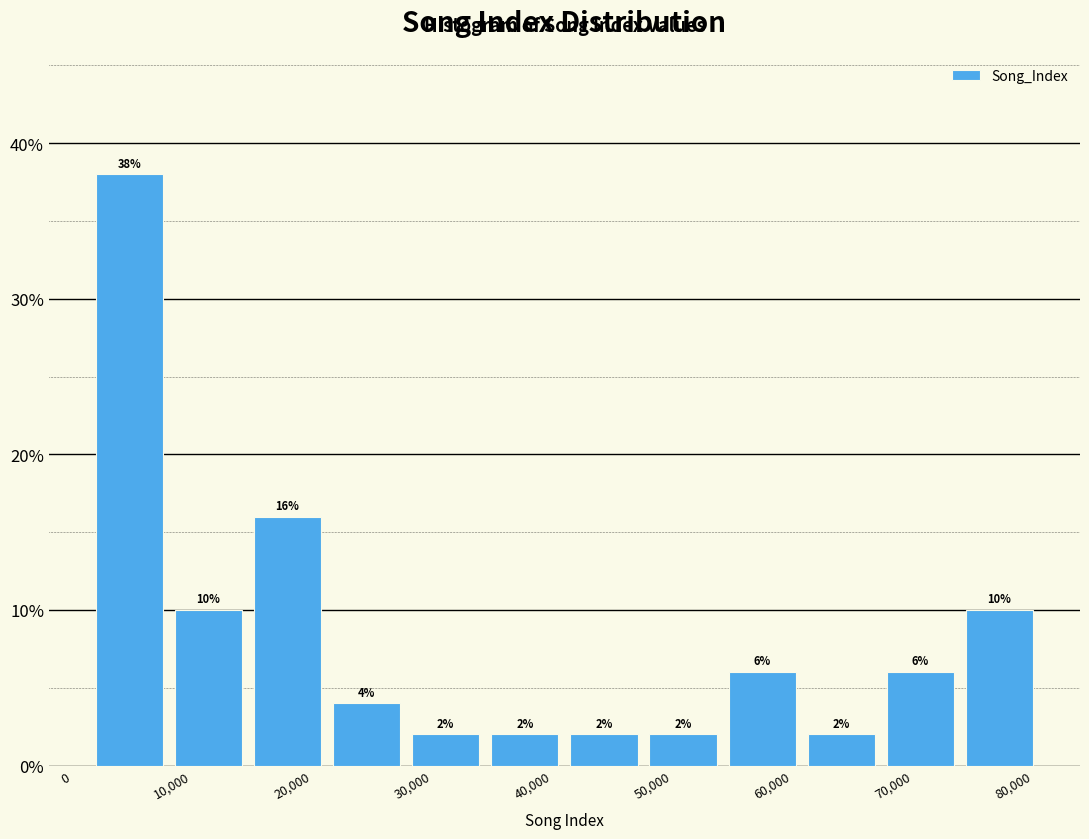

Reading left to right, list every bar in this chart as the range it spans on the x-axis followed by its height. The bar edges are not printed on the chart, so give them approximately, as read against the axis.

1000 to 8000: 38
8000 to 15000: 10
15000 to 21000: 16
21000 to 28000: 4
28000 to 34000: 2
34000 to 41000: 2
41000 to 48000: 2
48000 to 54000: 2
54000 to 61000: 6
61000 to 67000: 2
67000 to 74000: 6
74000 to 81000: 10